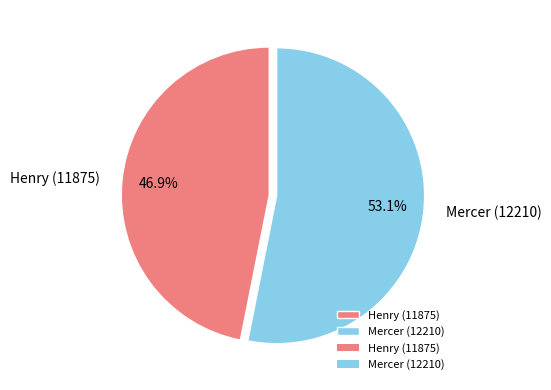

To the nearest percent, what is the average slice percentage?

50%